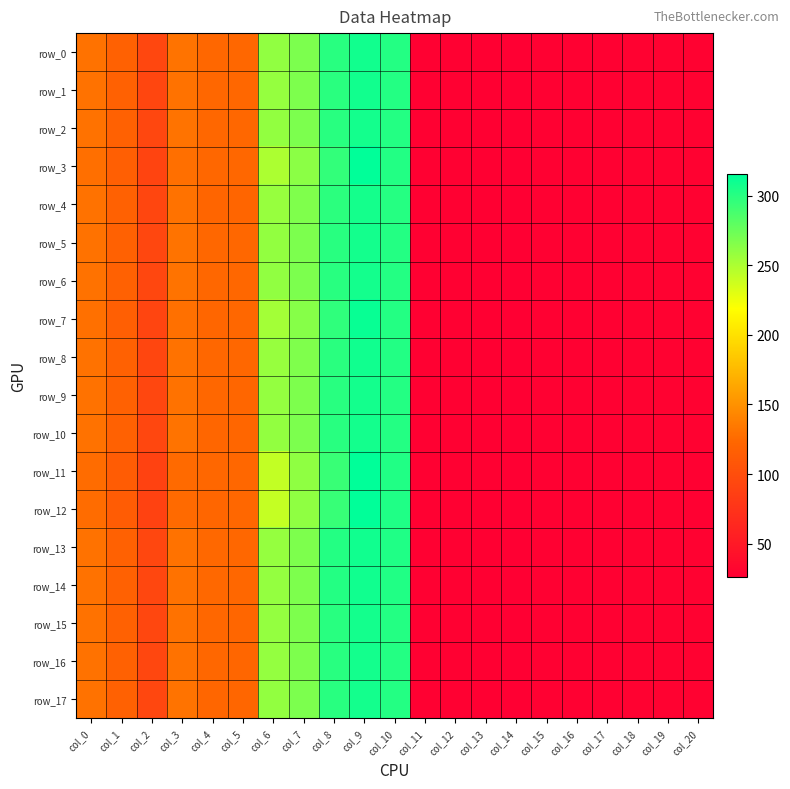

Which series changed the most between col_12 and col_13?

row_14